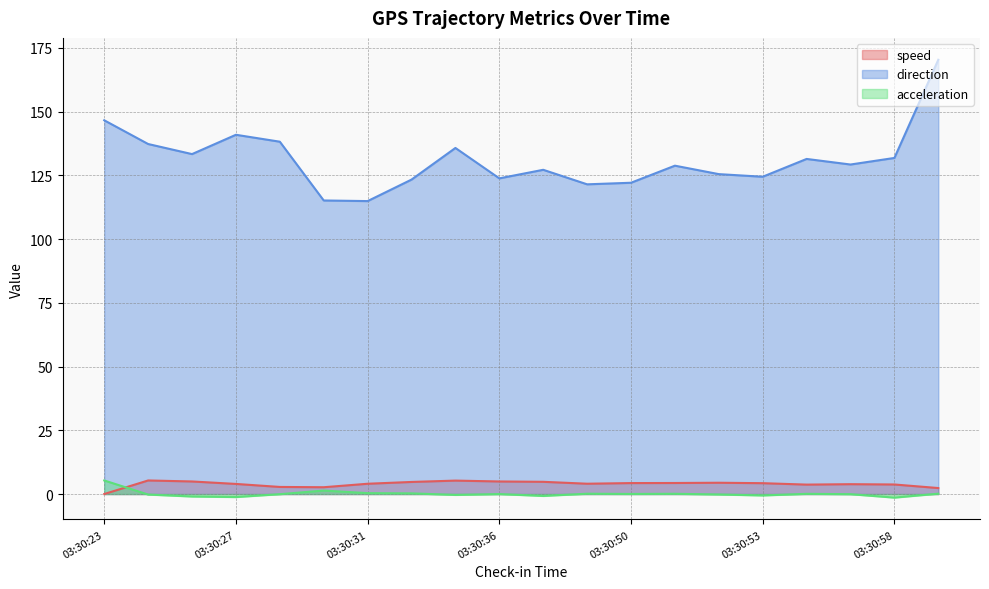

What is the value of the direction point at the 4th from the left?

140.9